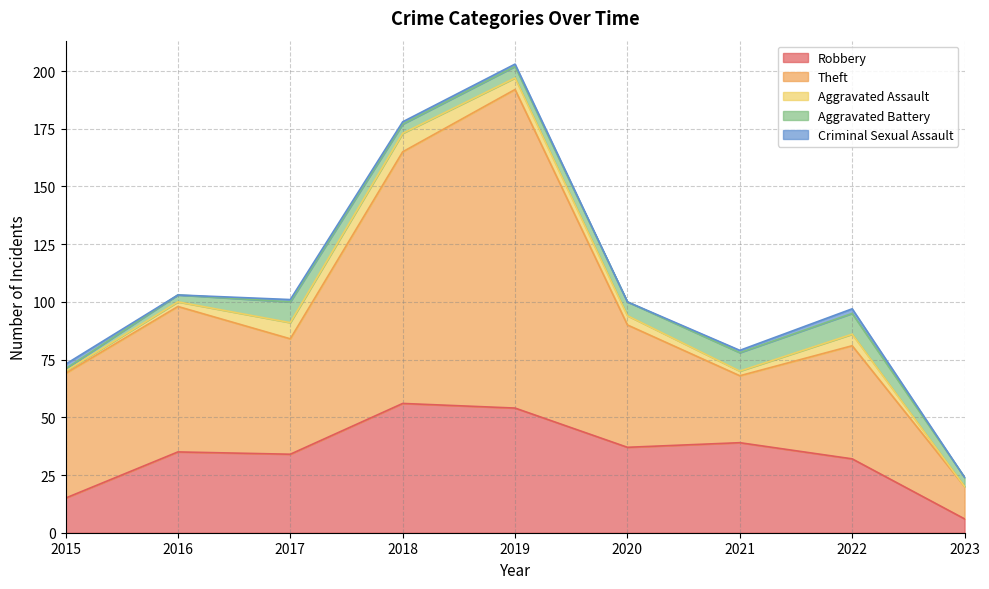

Reading left to right, list all the values displayed in this chart.

Robbery: 15	35	34	56	54	37	39	32	6
Theft: 54	63	50	109	138	53	29	49	14
Aggravated Assault: 1	2	7	8	5	4	2	5	0
Aggravated Battery: 1	3	9	4	5	6	8	9	4
Criminal Sexual Assault: 2	0	1	1	1	0	1	2	0